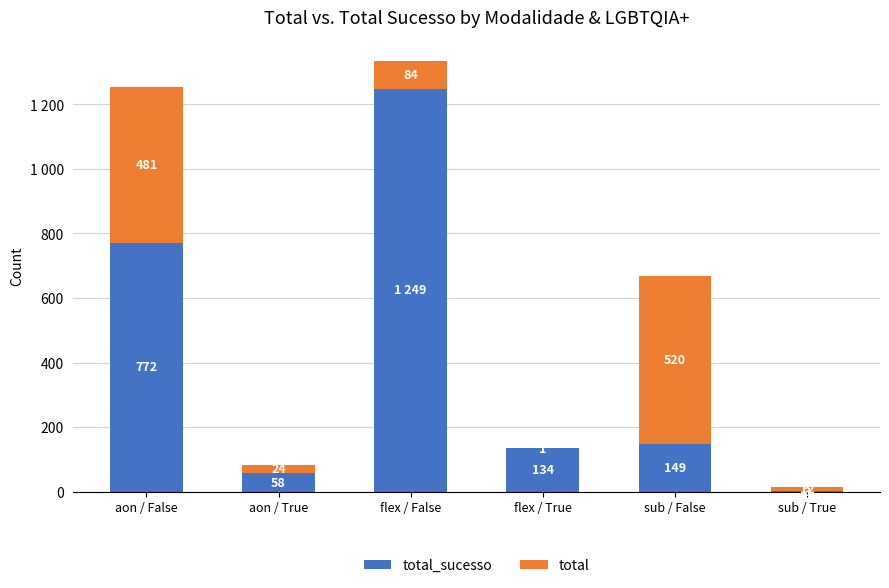

The value of total_sucesso at aon / False is 772. True or false?

True